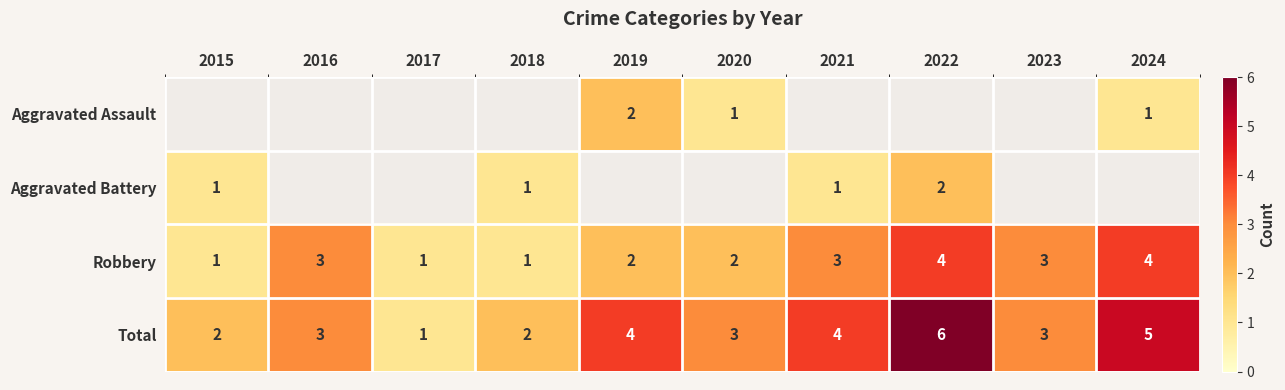

The value of Total at 2020 is 5. True or false?

False